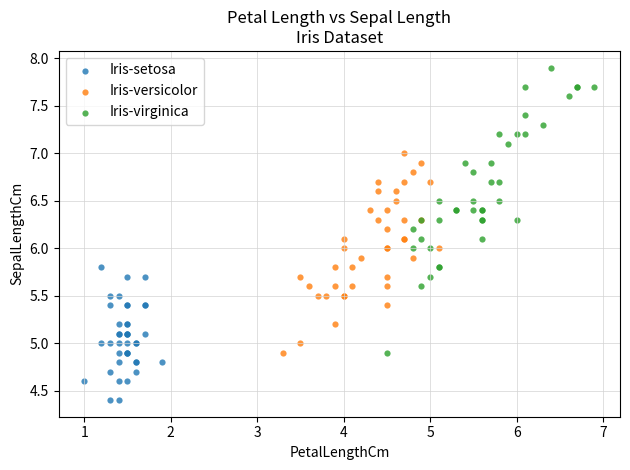

Which series contains the highest Y value?

Iris-virginica